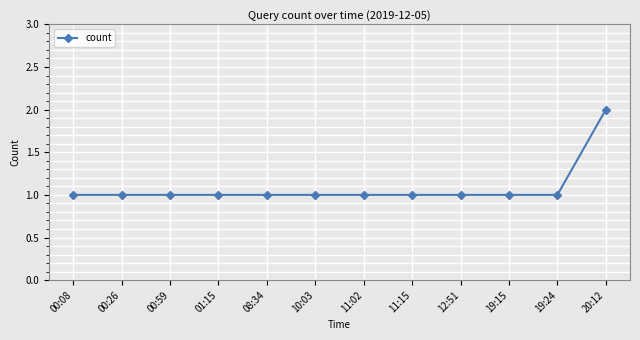

The chart shows a value of 1 at 00:59. True or false?

True